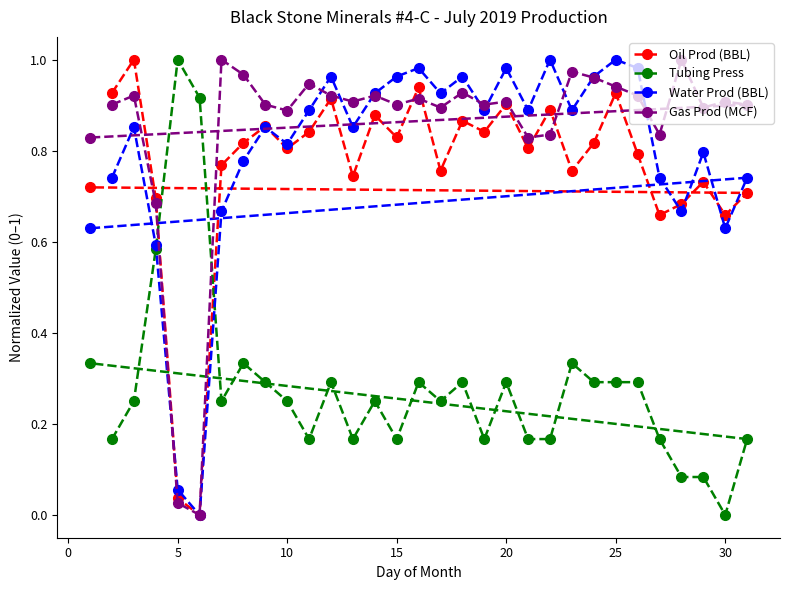

What is the total value across all series at 30?

2.2